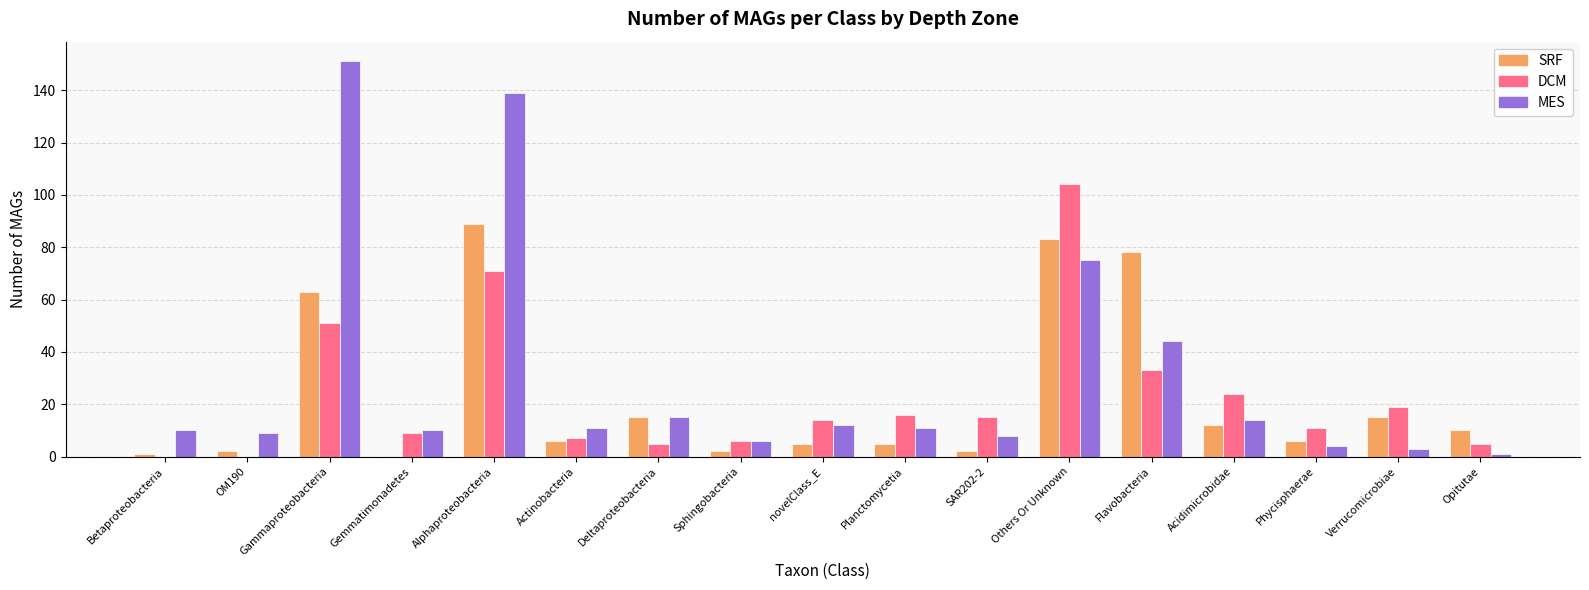

Is it true that MES equals 44 at Flavobacteria?

True